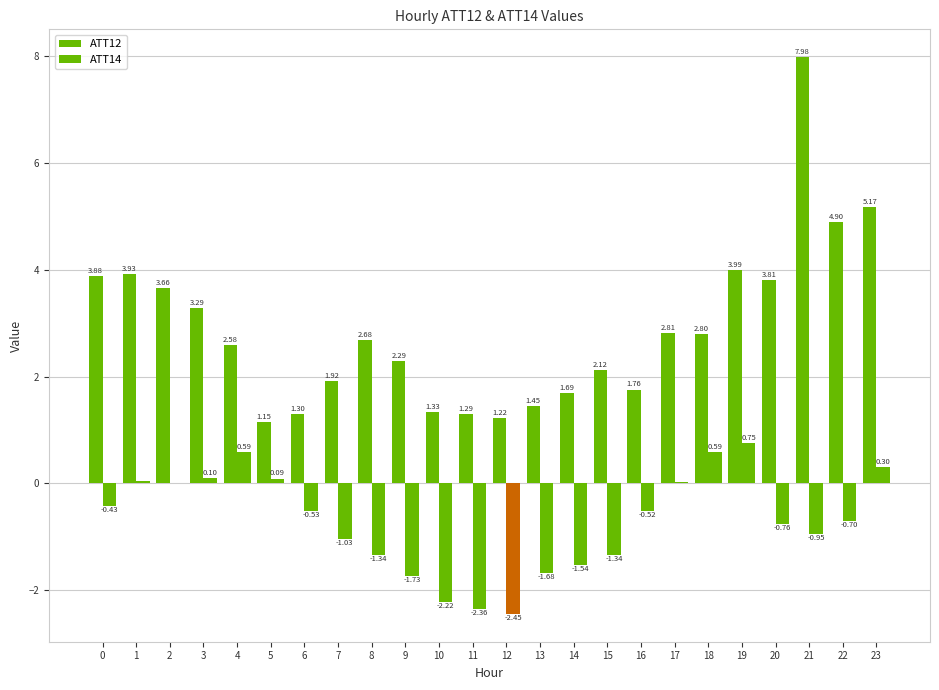

What is the smallest value displayed?

-2.4